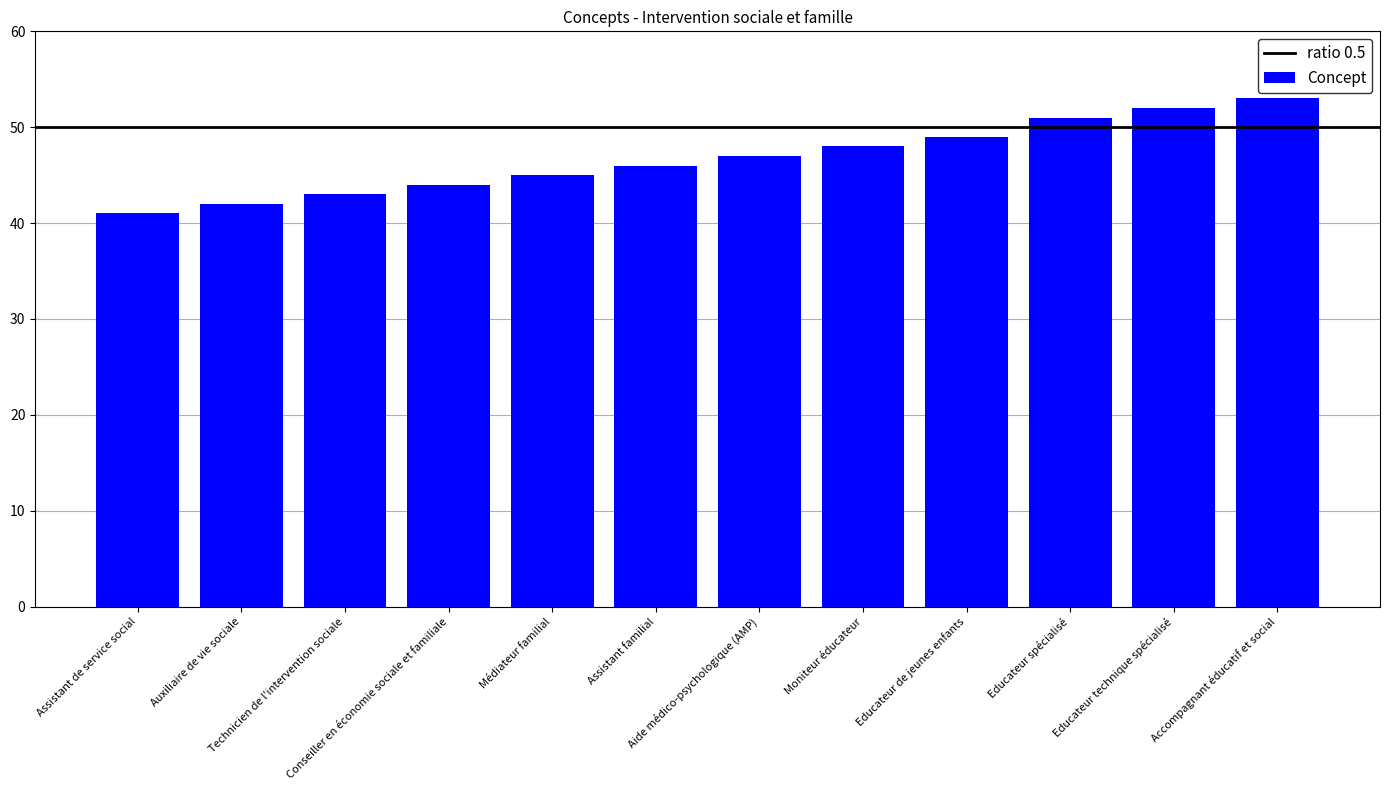

Reading left to right, transcribe all the data shown in this chart.

41	42	43	44	45	46	47	48	49	51	52	53